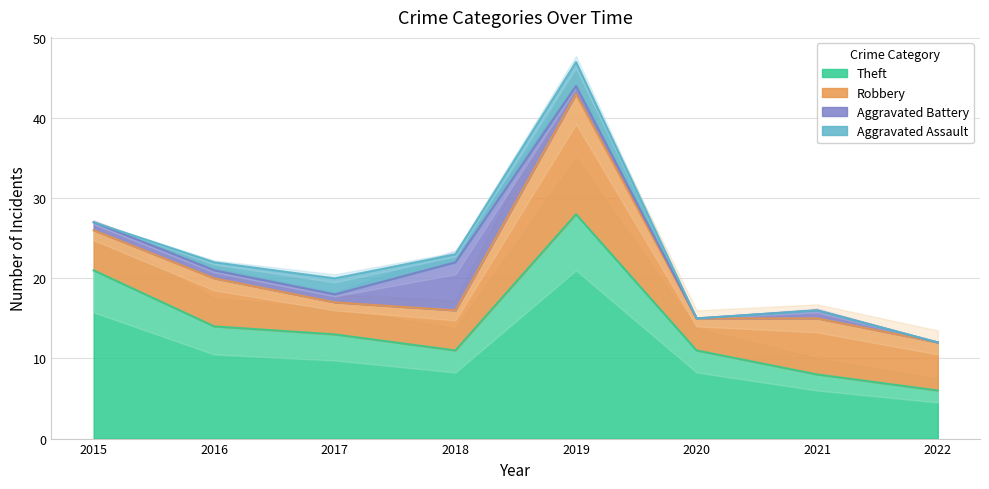

In Robbery, how many points are higher than both neighbors (excluding endpoints)?

3